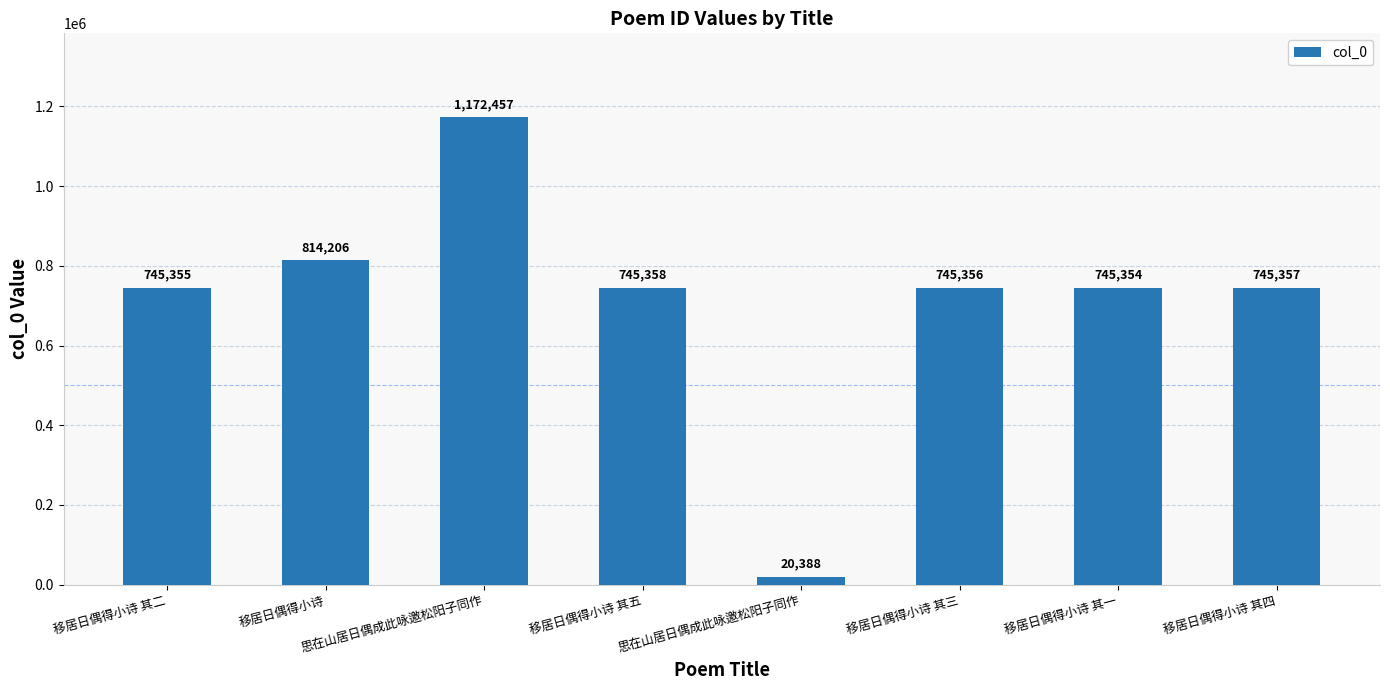

What is the average value?

716729